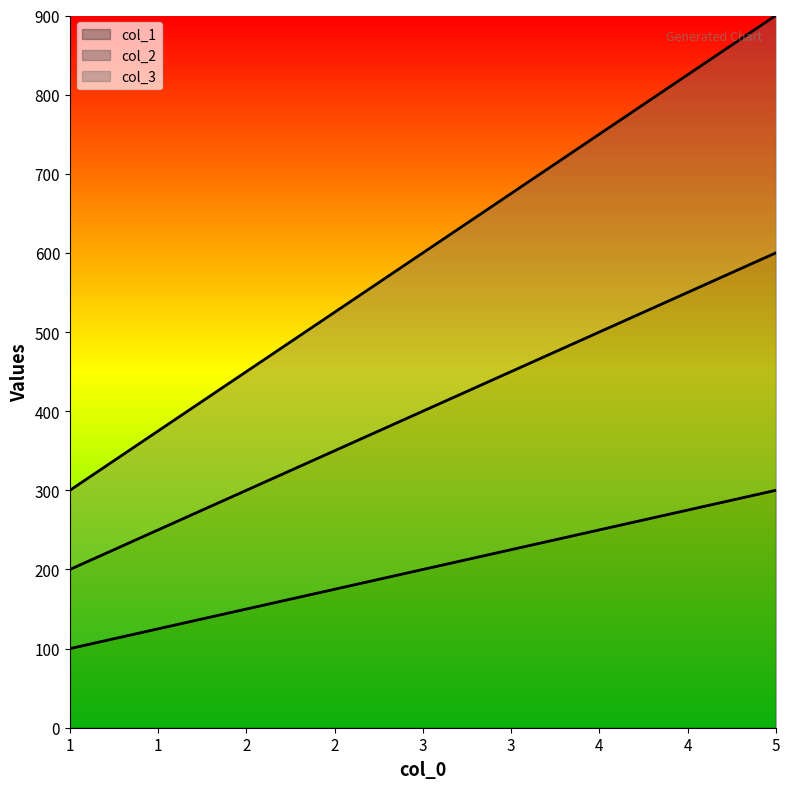

How many categories are shown in the chart?

5